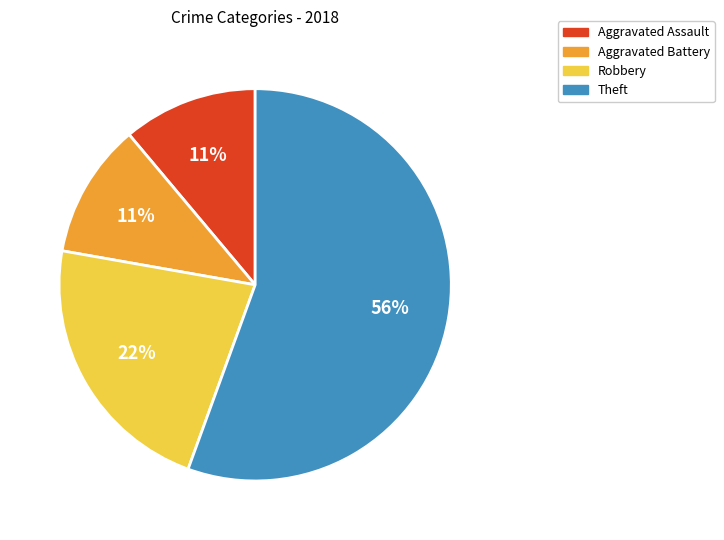

Is it true that Theft is 56% of the pie?

True